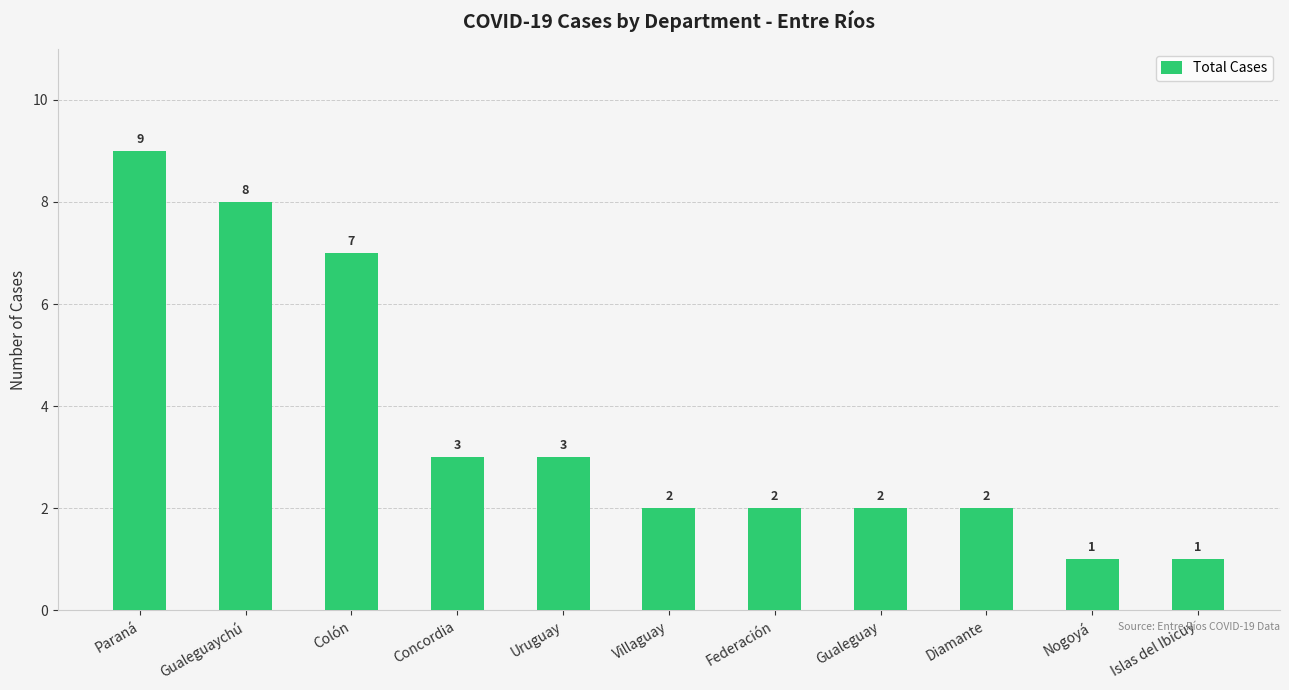

What is the sum of all values?

40